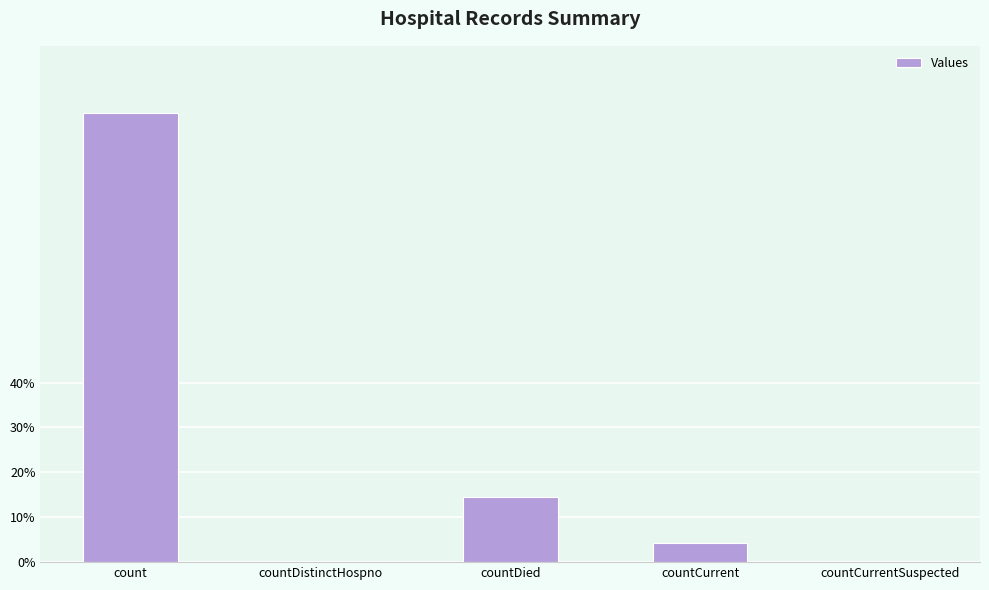

Are the bars horizontal?

No